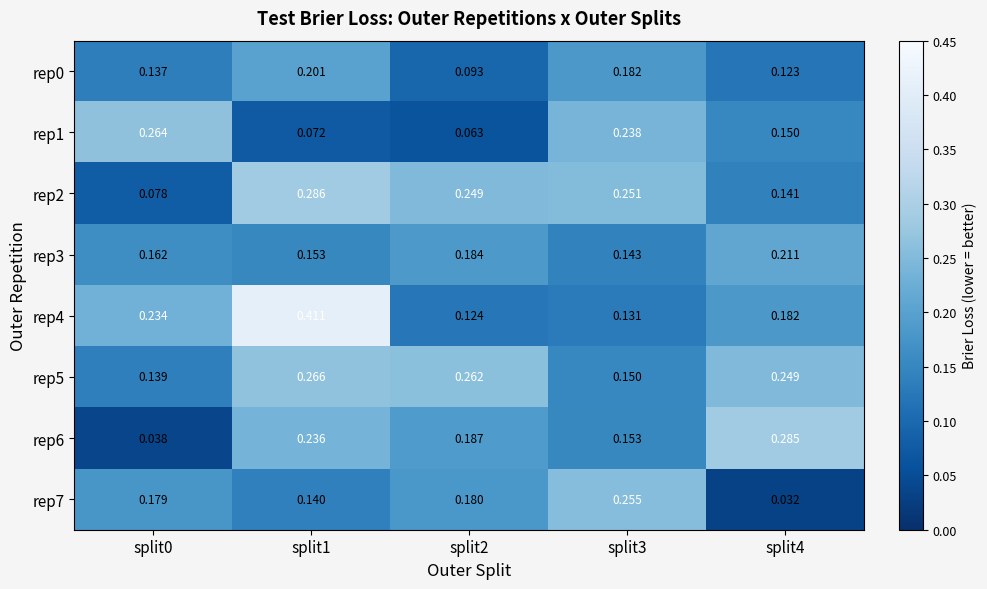

Is the value of rep5 at split1 greater than the value of rep4 at split3?

Yes